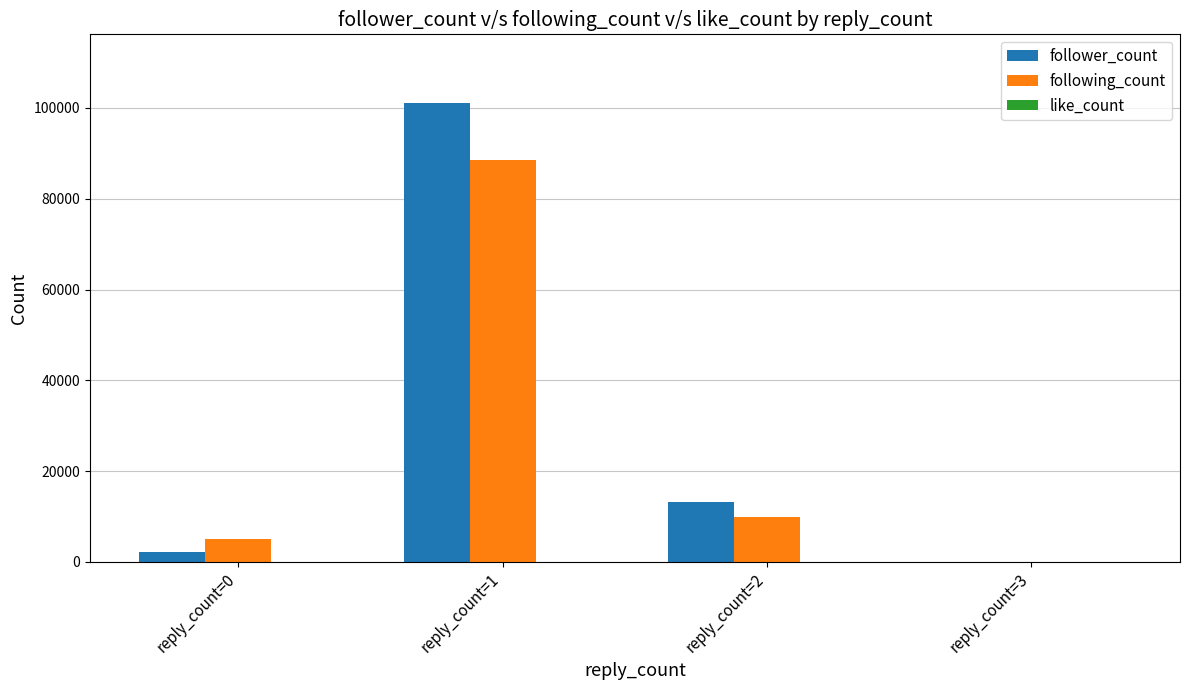

At which label is following_count closest to 44244?

reply_count=2